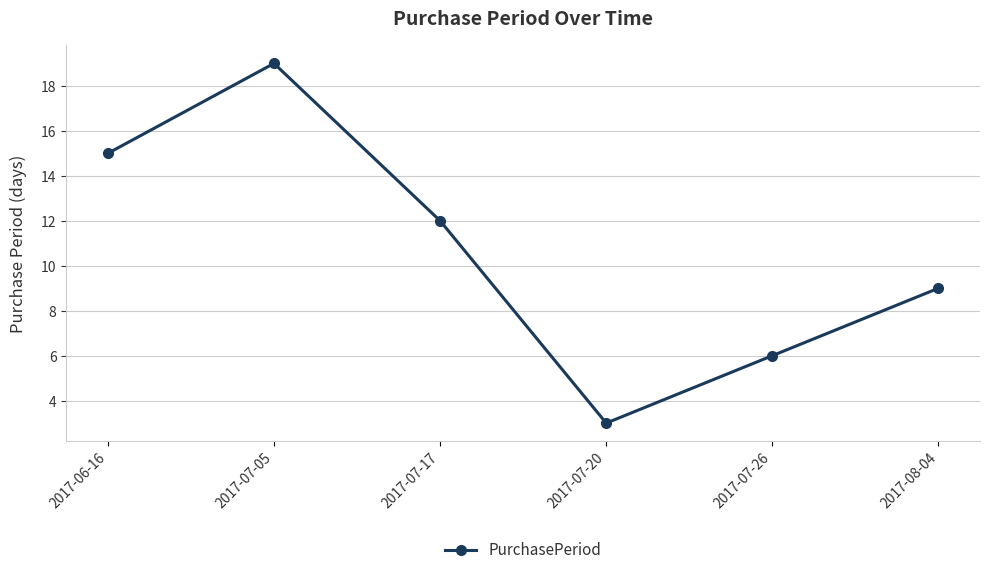

True or false: the data shows 4 at 2017-07-20.

False